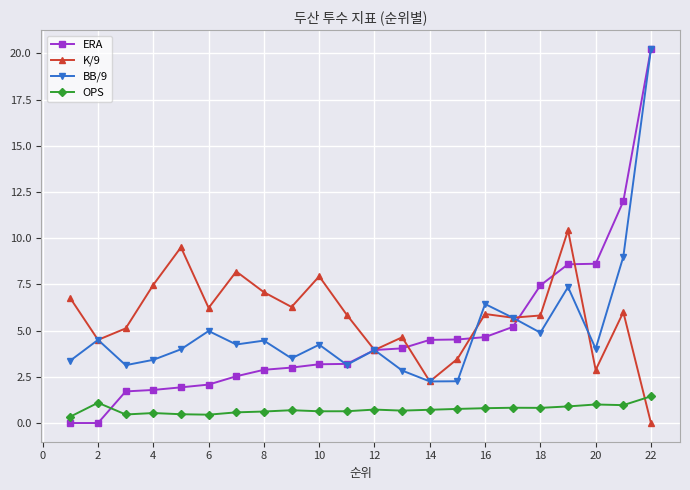

Is this an area chart (filled region under the line)?

No